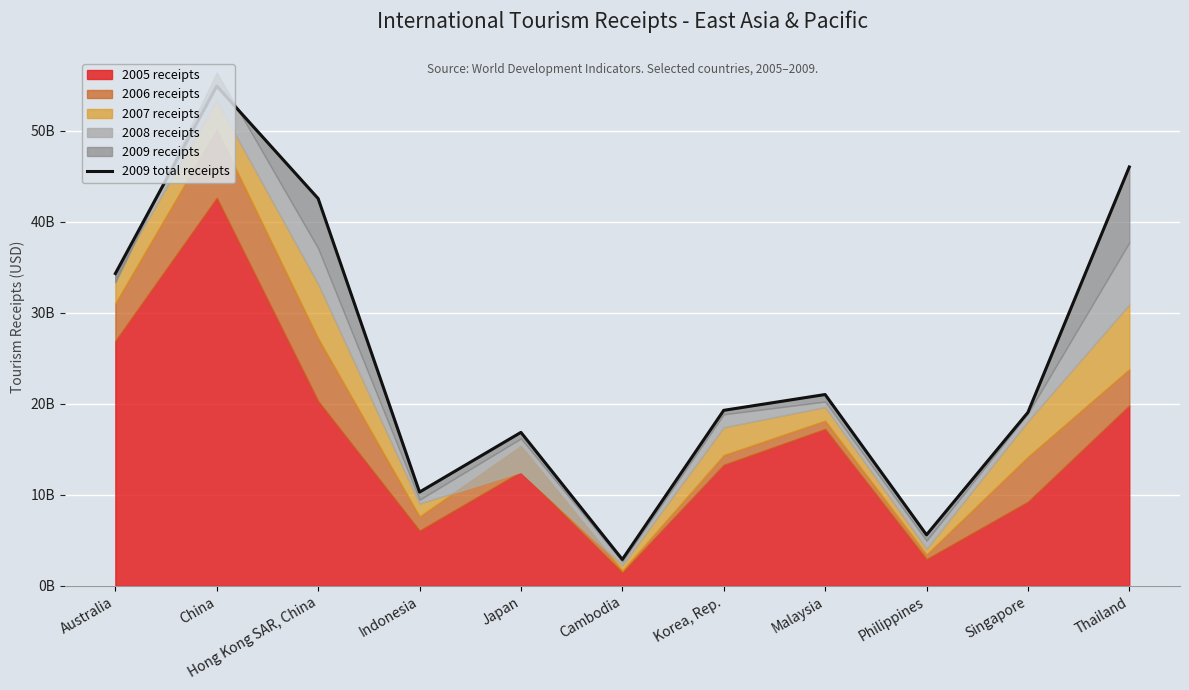

Reading left to right, transcribe all the data shown in this chart.

34.3	54.9	42.6	10.3	16.9	2.9	19.3	21.0	5.6	19.1	46.0